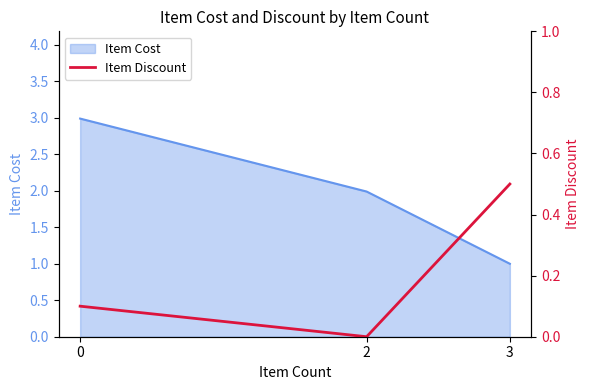

True or false: Item Cost has a value of 0.3 at 3.

False